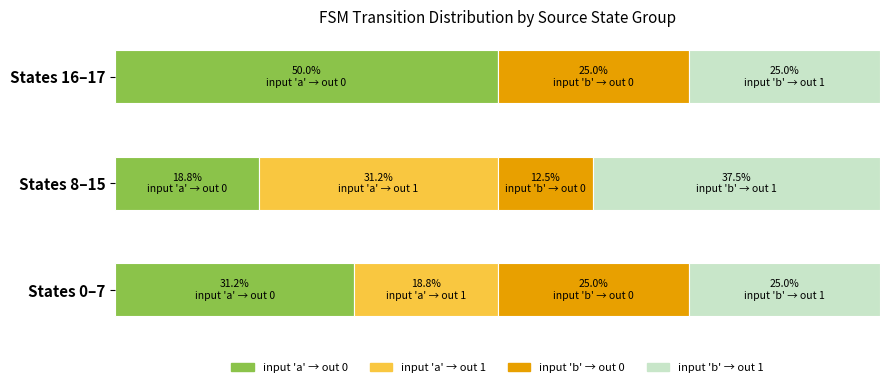

What are all the series names shown in the legend?

input 'a' → out 0, input 'a' → out 1, input 'b' → out 0, input 'b' → out 1